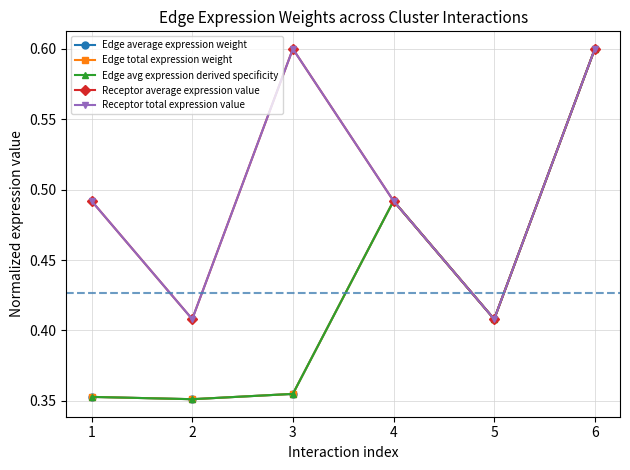

How many lines are shown in the chart?

5